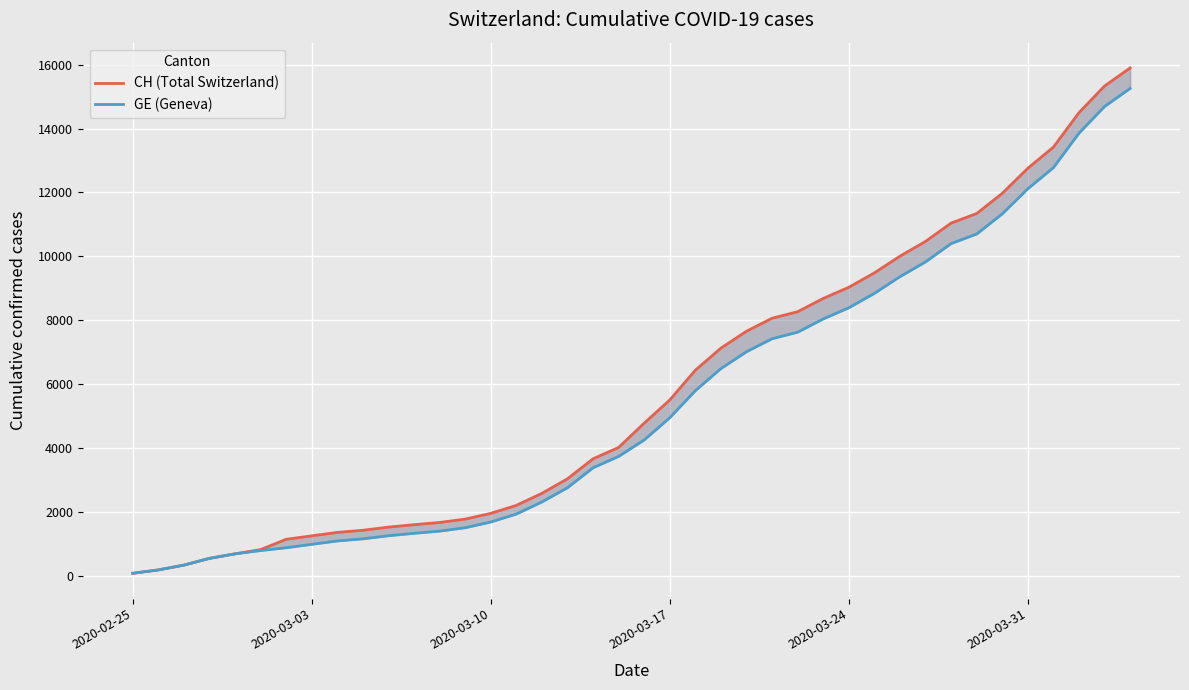

What are all the series names shown in the legend?

CH (Total Switzerland), GE (Geneva)